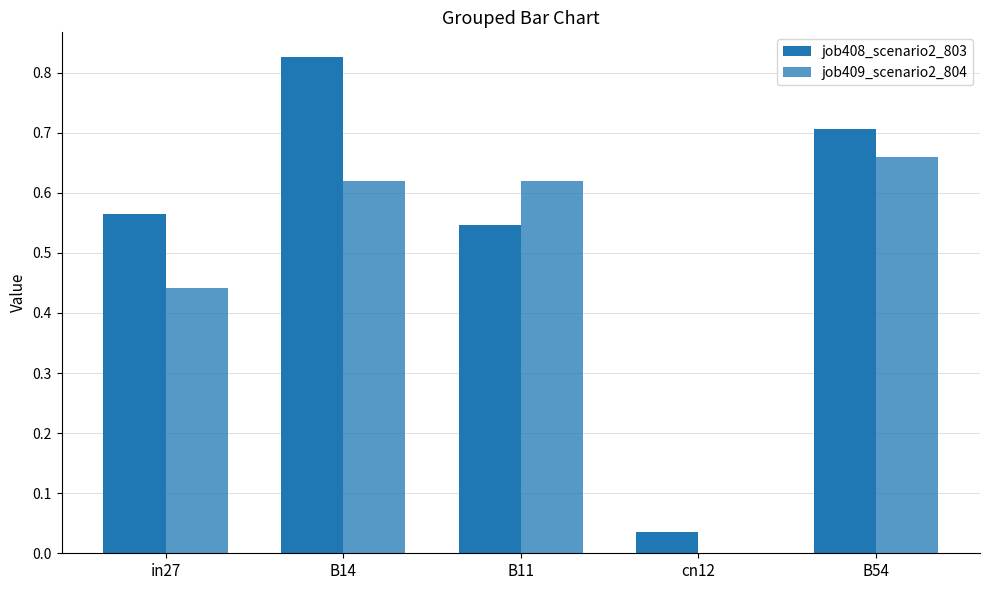

Does the chart contain stacked bars?

No